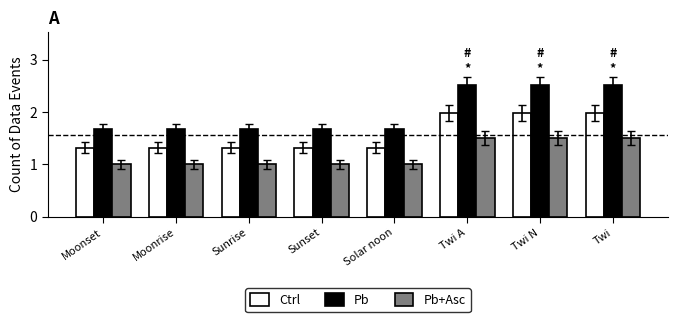

Reading left to right, extract all data points from this chart.

Ctrl: Moonset=1.3	Moonrise=1.3	Sunrise=1.3	Sunset=1.3	Solar noon=1.3	Twi A=2.0	Twi N=2.0	Twi=2.0
Pb: Moonset=1.7	Moonrise=1.7	Sunrise=1.7	Sunset=1.7	Solar noon=1.7	Twi A=2.5	Twi N=2.5	Twi=2.5
Pb+Asc: Moonset=1.0	Moonrise=1.0	Sunrise=1.0	Sunset=1.0	Solar noon=1.0	Twi A=1.5	Twi N=1.5	Twi=1.5